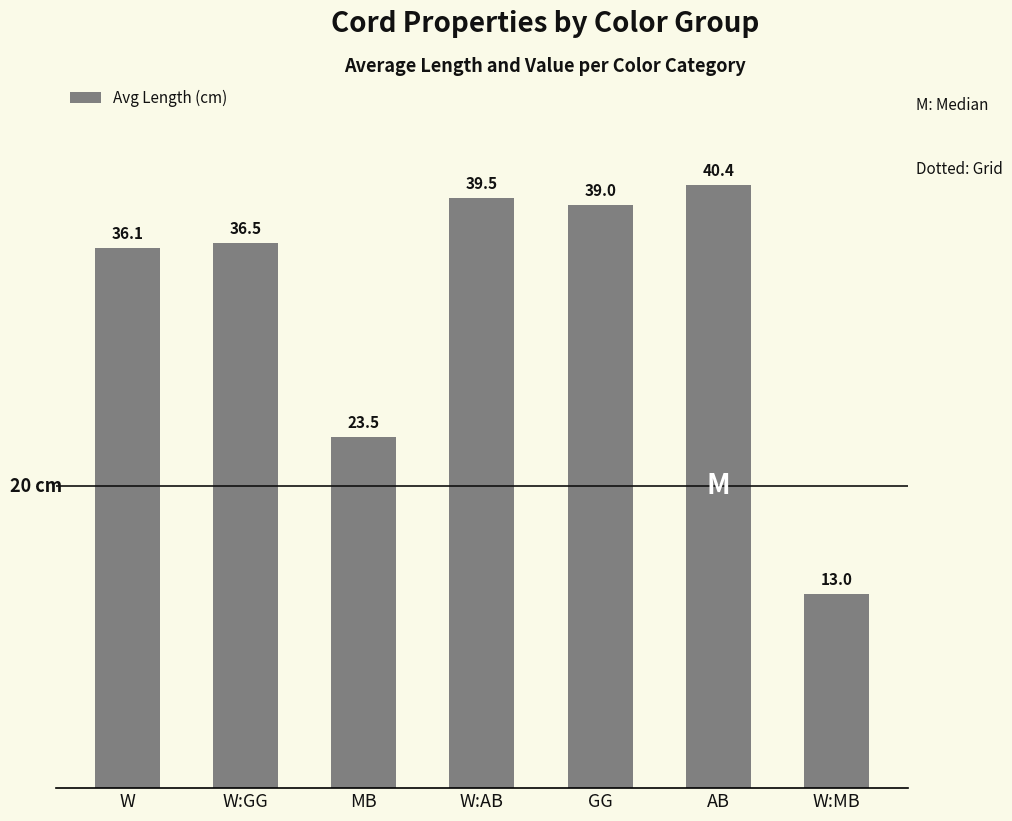

Is it true that the value at AB is 53.6?

False